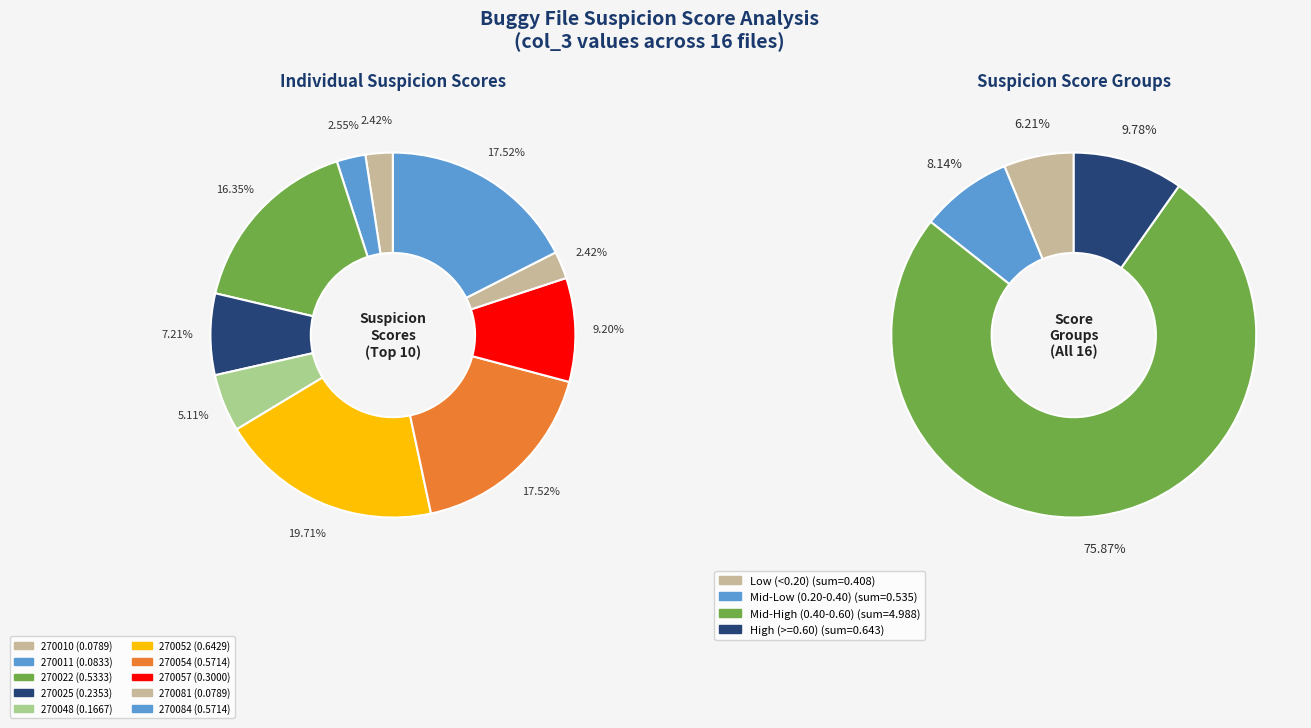

Which slice is the largest?

270052_buggy.c